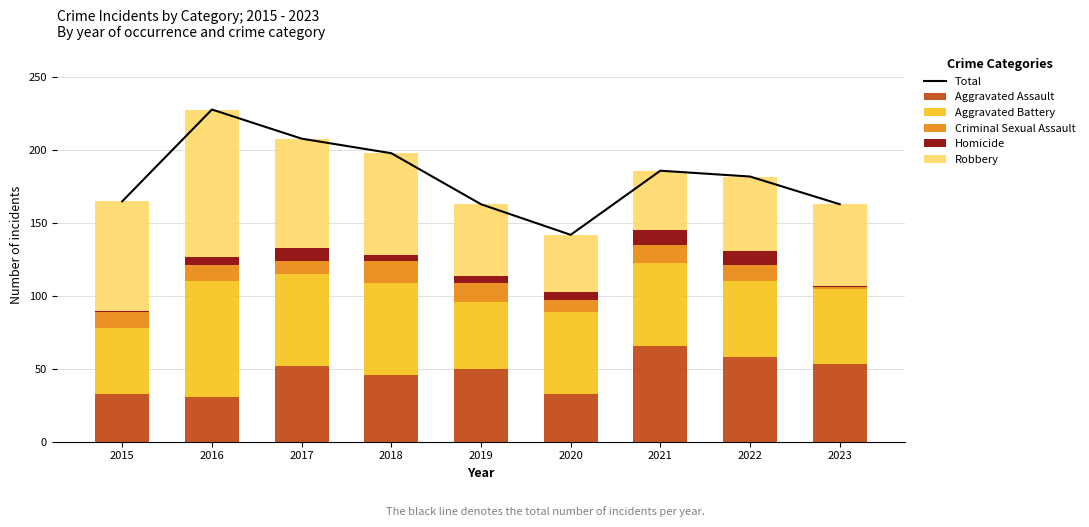

Is it true that Total equals 262 at 2019?

False